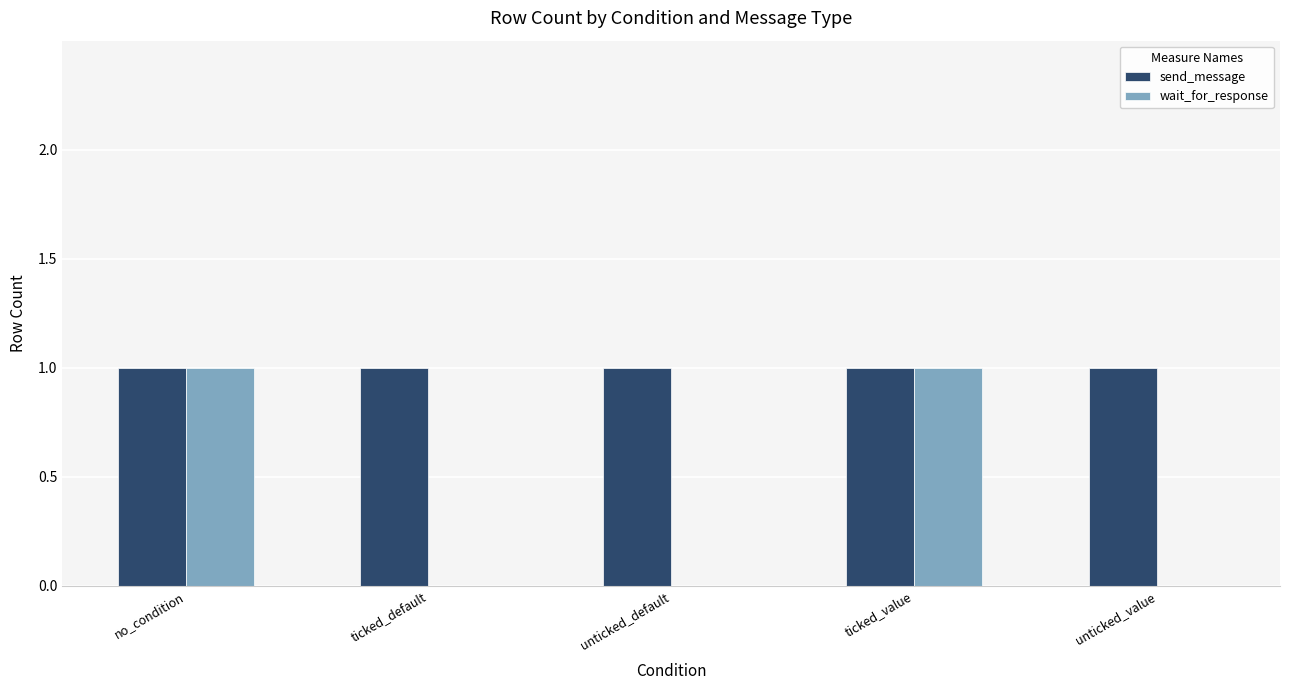

Which series has the largest total across all categories?

send_message